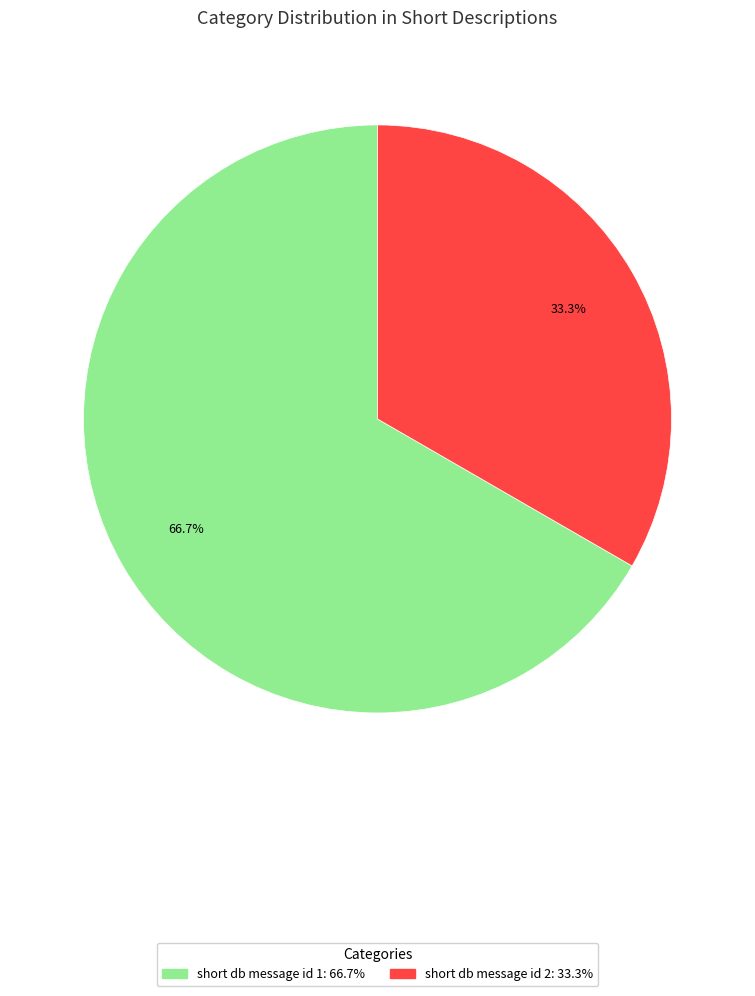

Is there a majority slice in this chart?

Yes